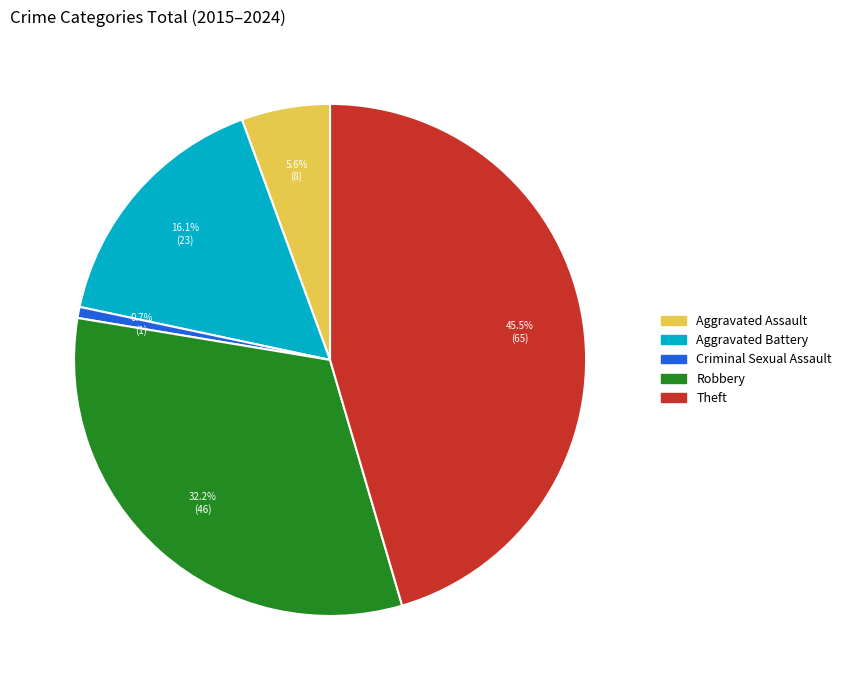

Which category has the biggest portion of the pie?

Theft